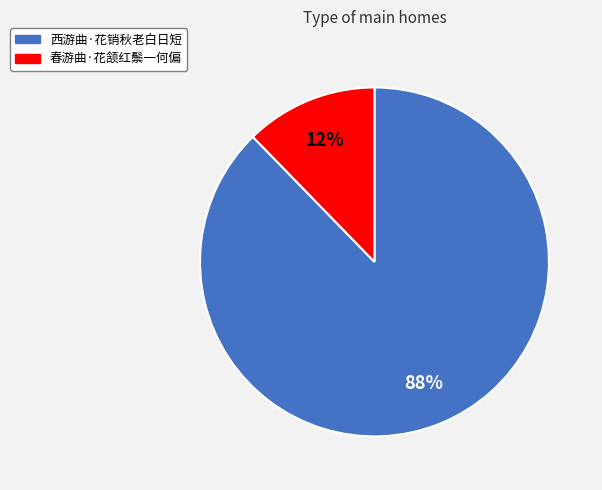

Which has a higher value, 西游曲·花销秋老白日短 or 春游曲·花颔红鬃一何偏?

西游曲·花销秋老白日短